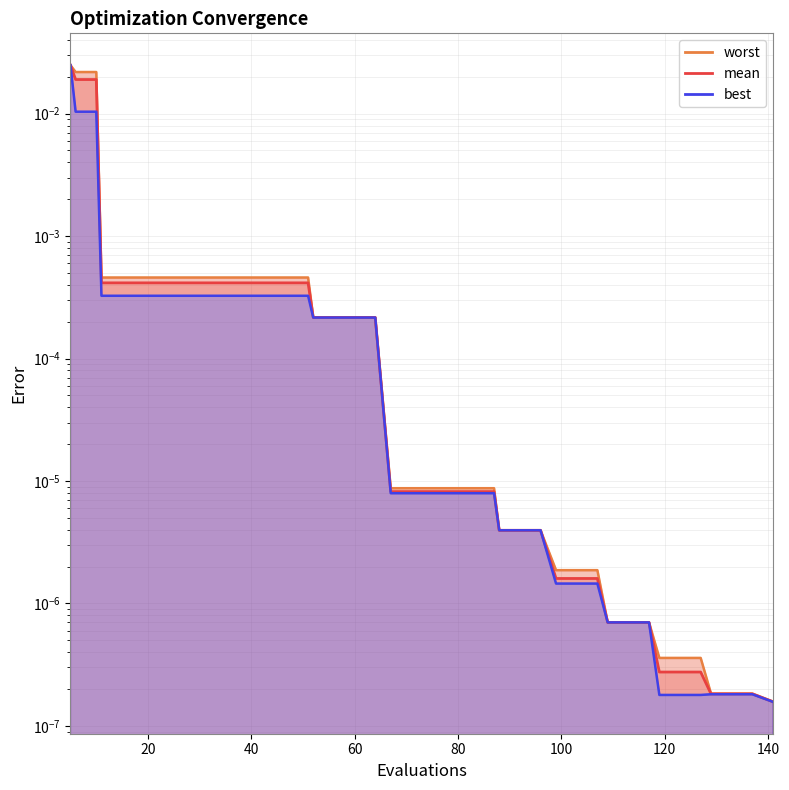

What are all the series names shown in the legend?

mean, best, worst